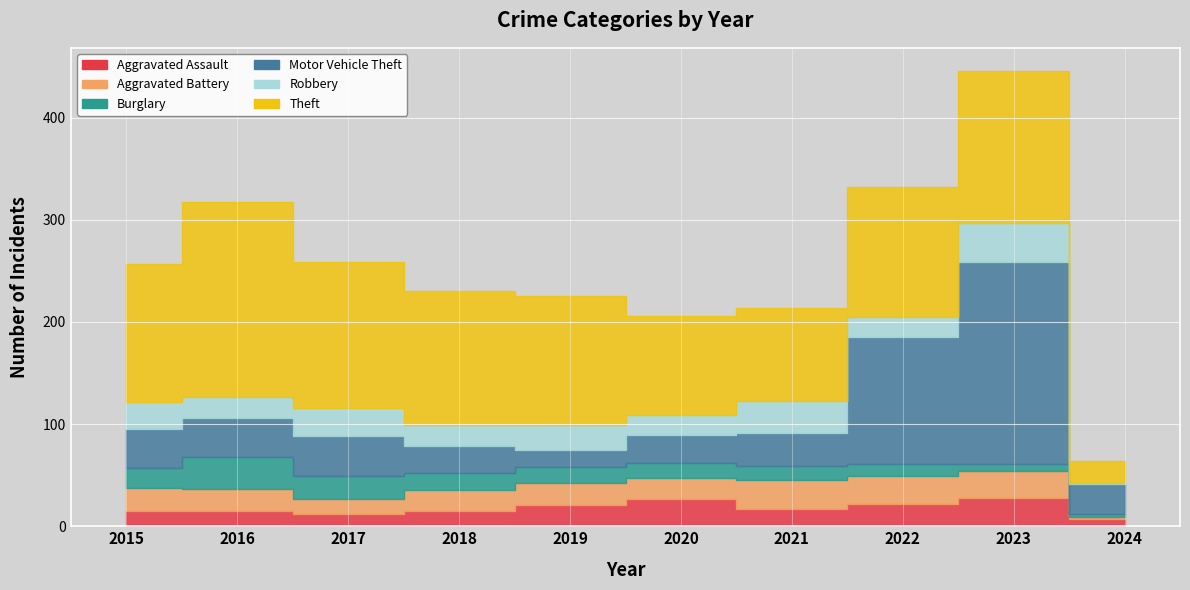

The value of Robbery at 2018 is 7. True or false?

False